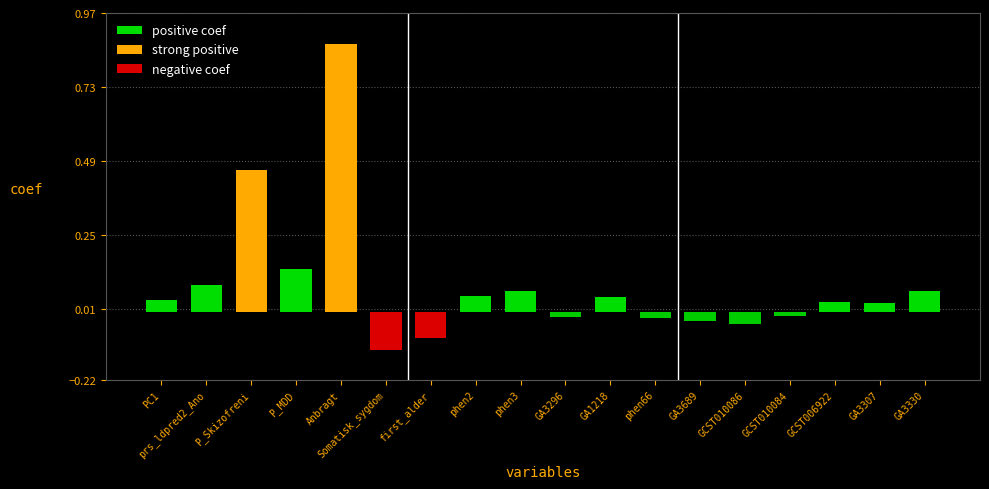

At which category does the chart reach its minimum across all series?

Somatisk_sygdom